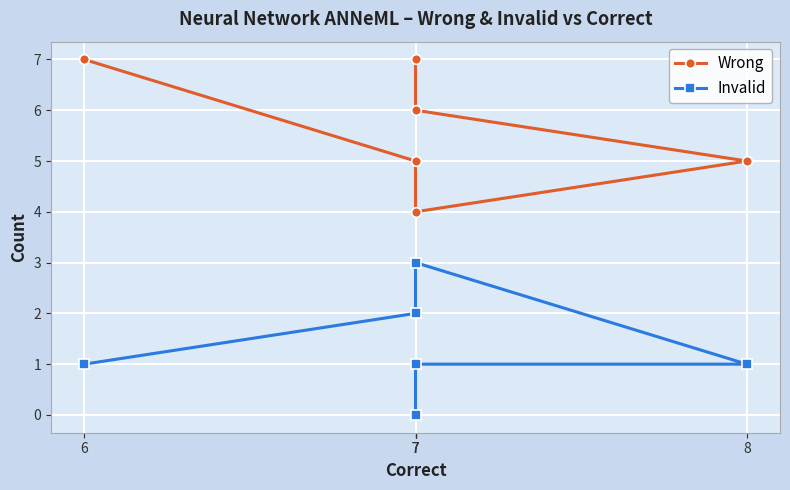

What is the sum of the Invalid values at 7 and 7?

4